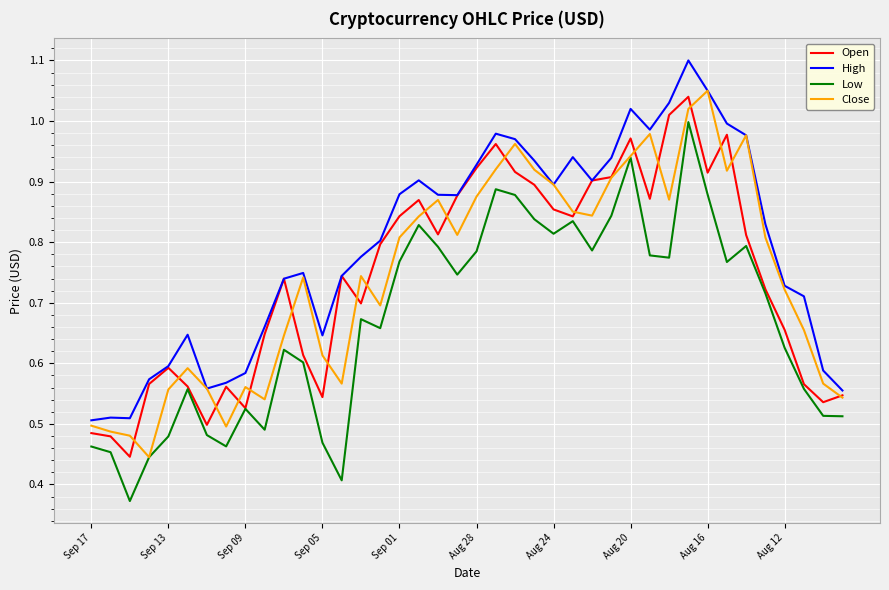

Which series has the largest total across all categories?

High